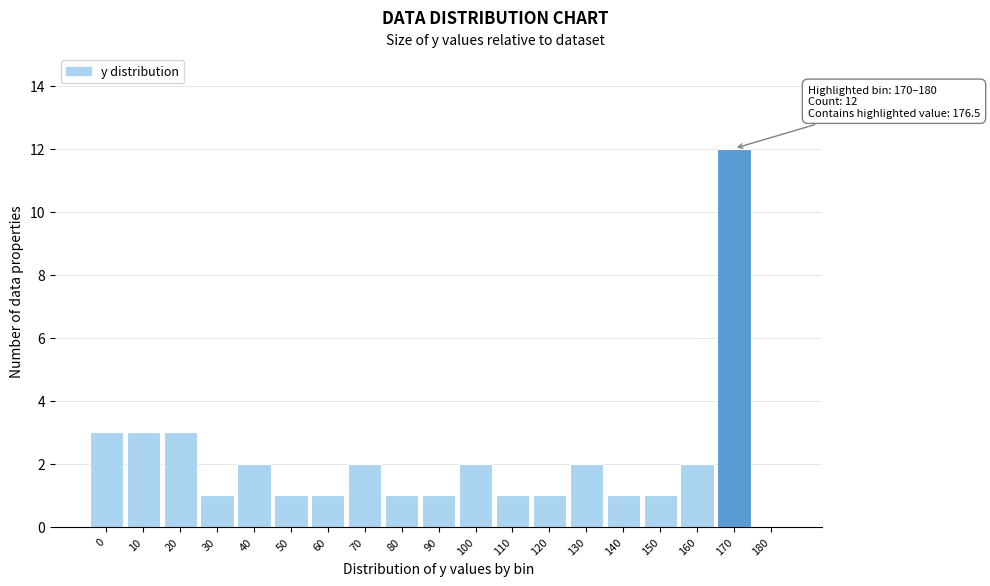

Reading right to left, list all the values displayed in this chart.

180=0	170=12	160=2	150=1	140=1	130=2	120=1	110=1	100=2	90=1	80=1	70=2	60=1	50=1	40=2	30=1	20=3	10=3	0=3